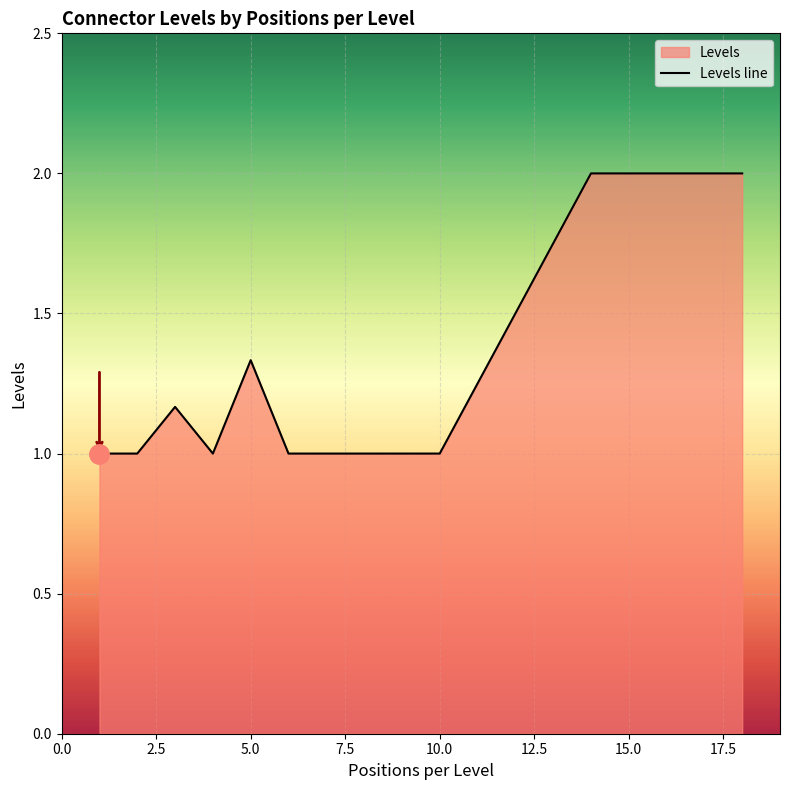

What is the smallest value displayed?

1.0